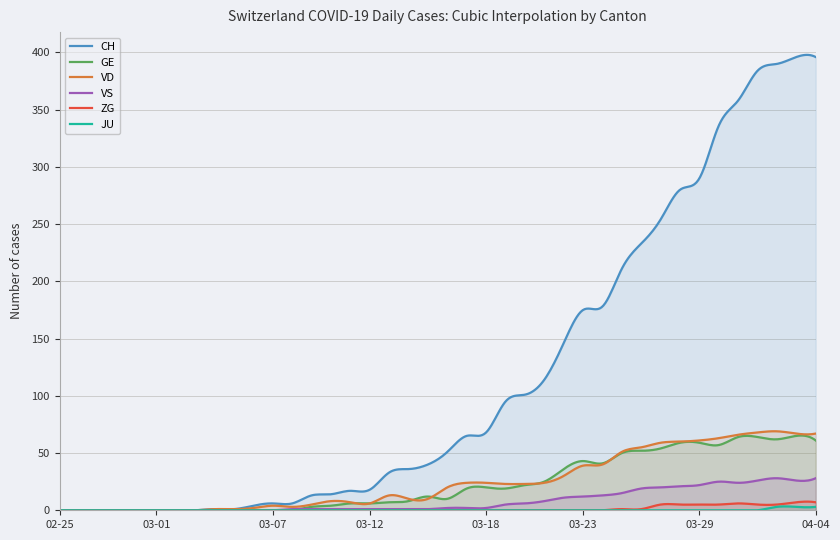

True or false: ZG and GE cross at least once.

False